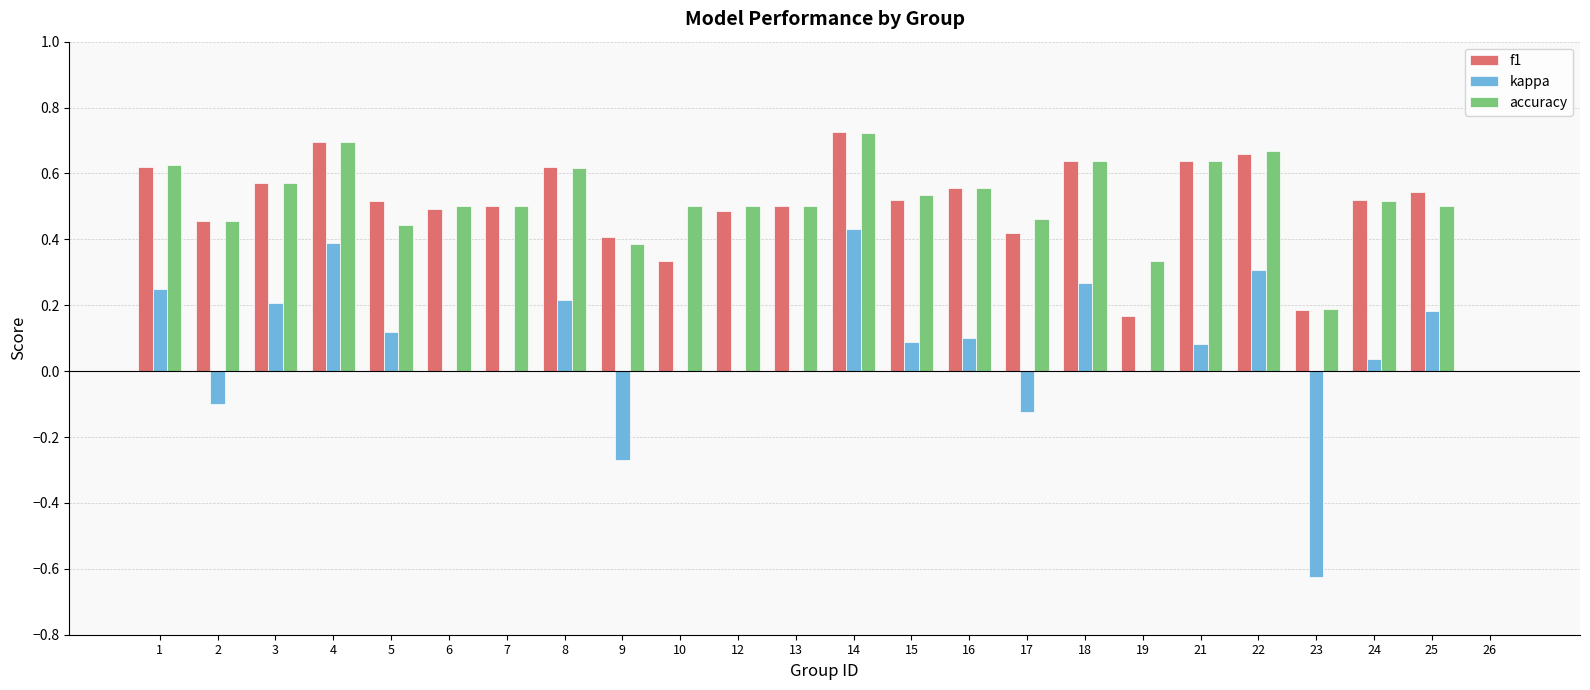

How many groups of bars are there?

24